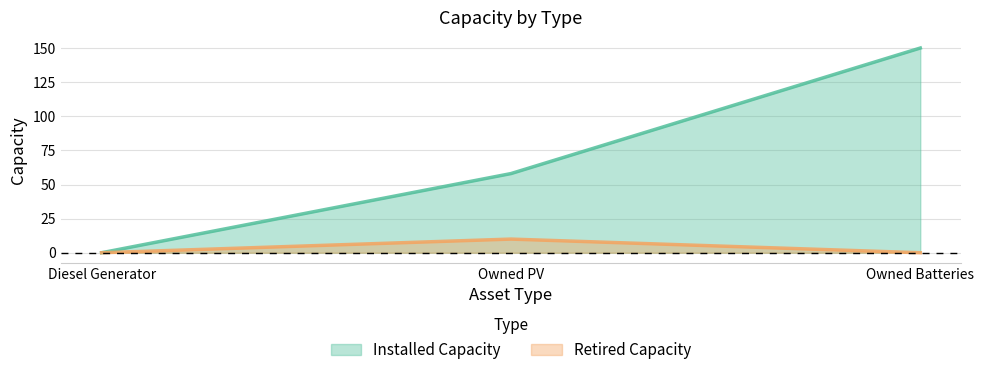

How many positive values does the Retired Capacity series have?

1